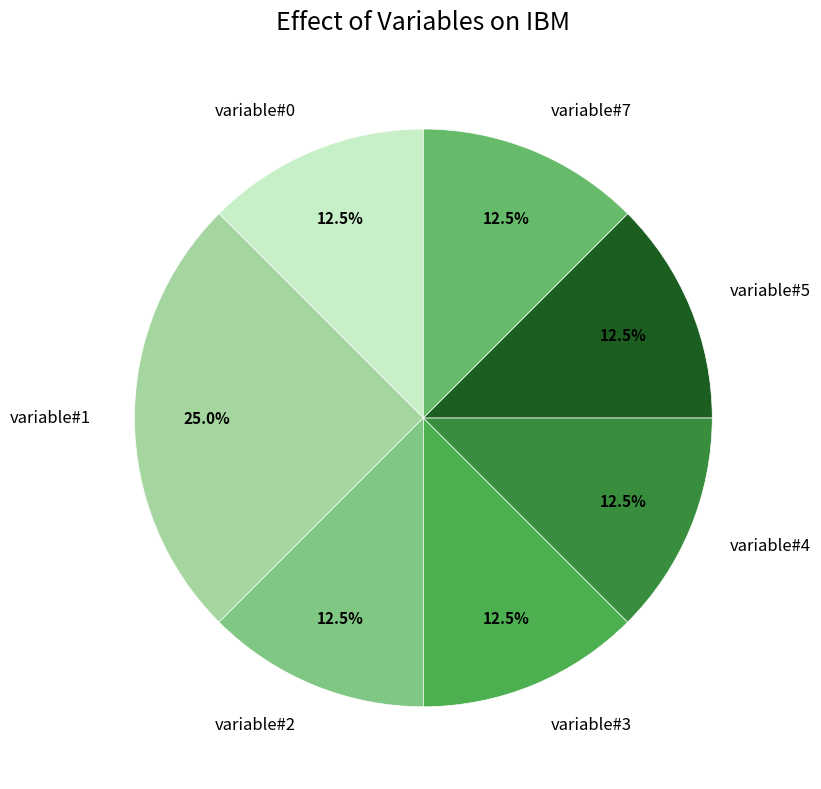

Does variable#7 account for over 50% of the chart?

No